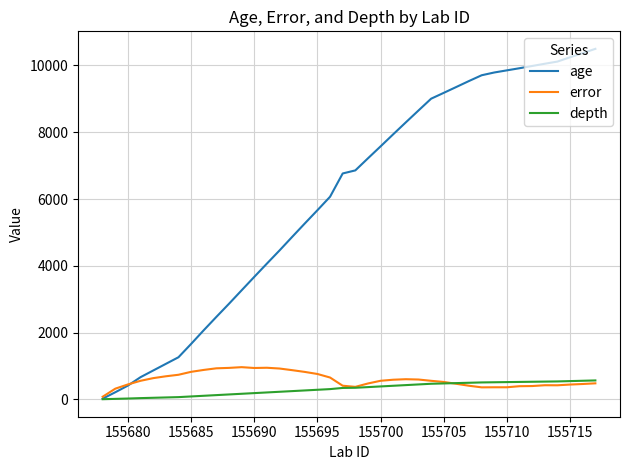

Which series has the widest spread of values?

age